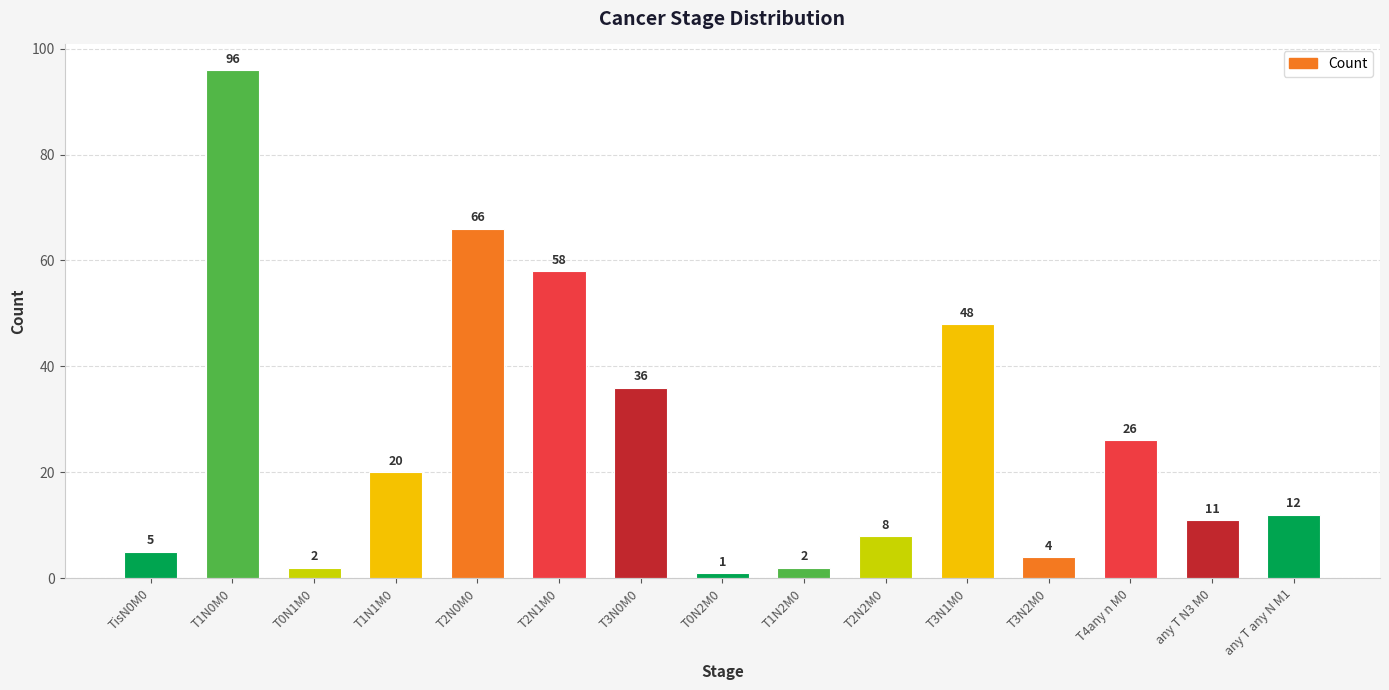

Reading left to right, what are all the values shown in this chart?

5	96	2	20	66	58	36	1	2	8	48	4	26	11	12